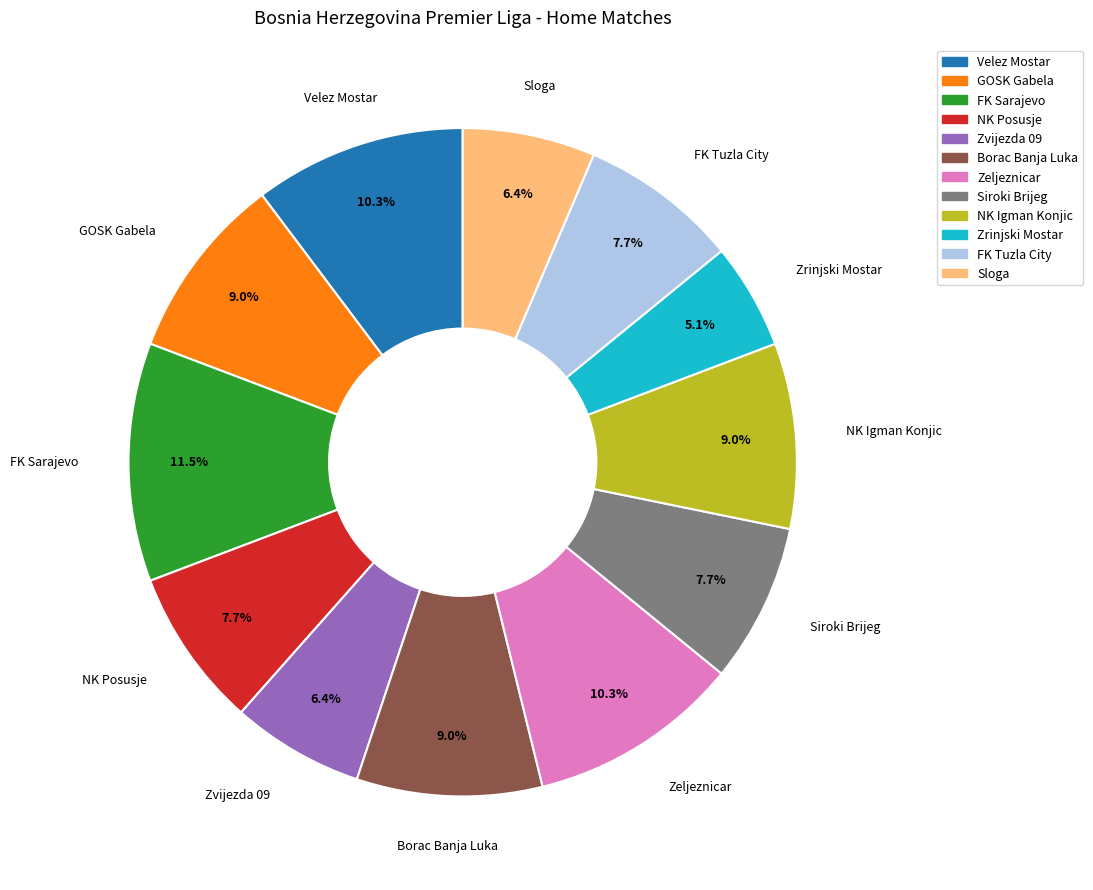

What is the largest slice in the pie chart?

FK Sarajevo